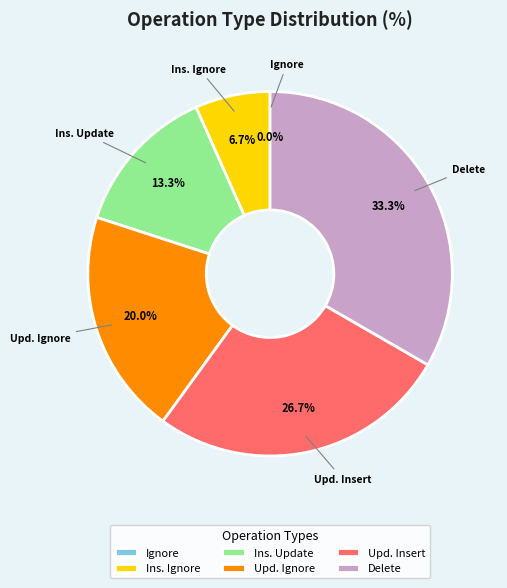

Is Update, Ignore If Not Exist the majority of the pie?

No